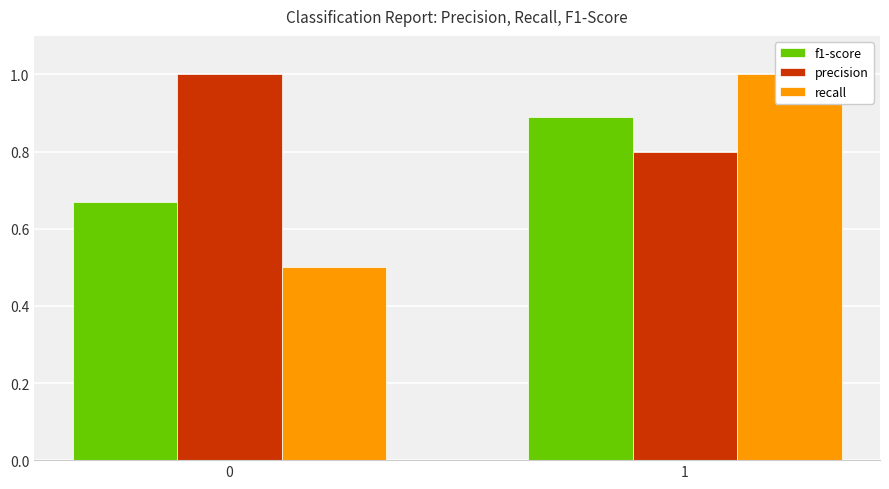

The recall series shows 0.1 at 0. True or false?

False